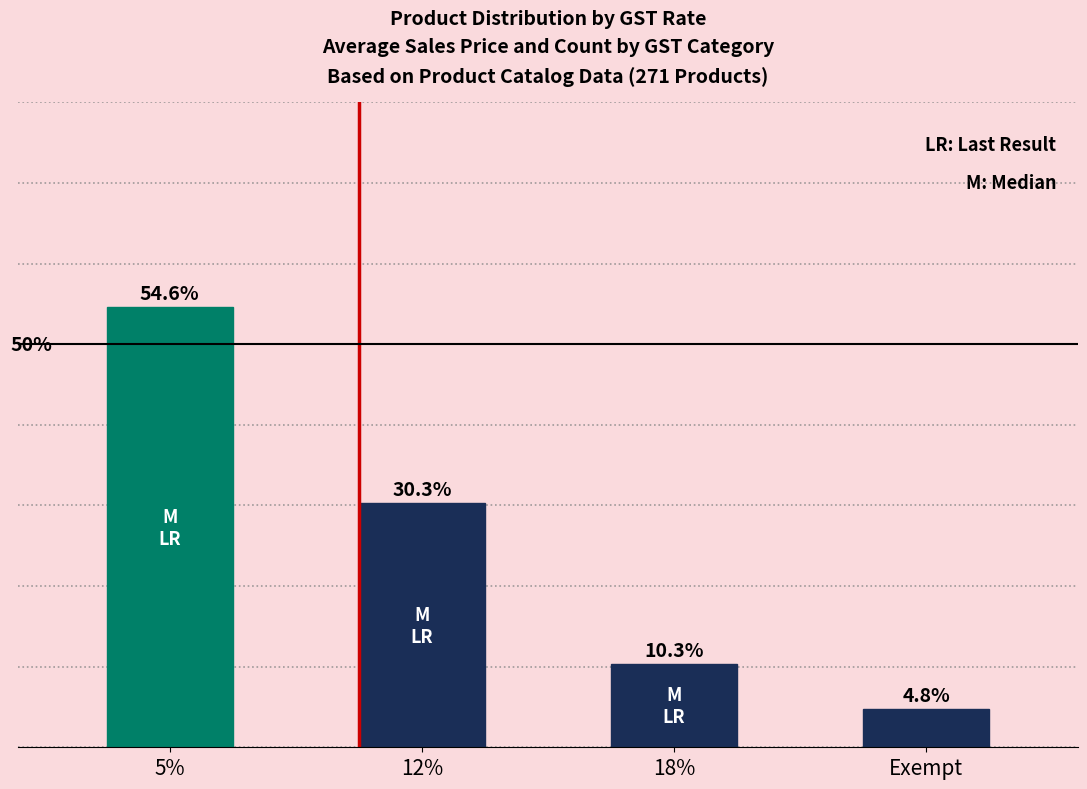

List the labels in order of value, smallest first.

Exempt, 18%, 12%, 5%